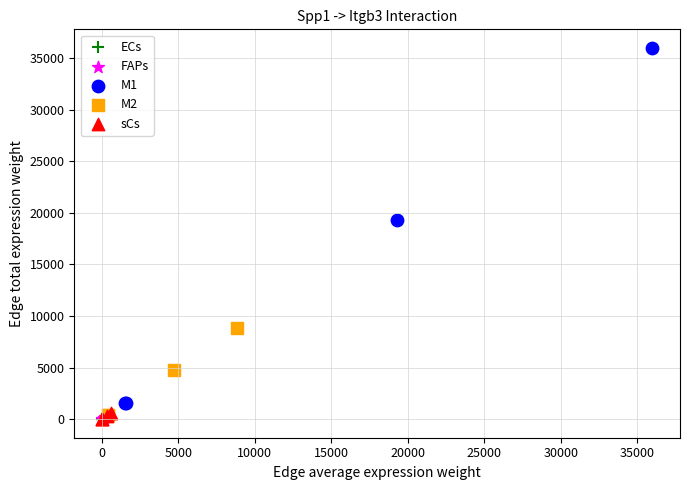

Which series has the widest spread of Y values?

M1